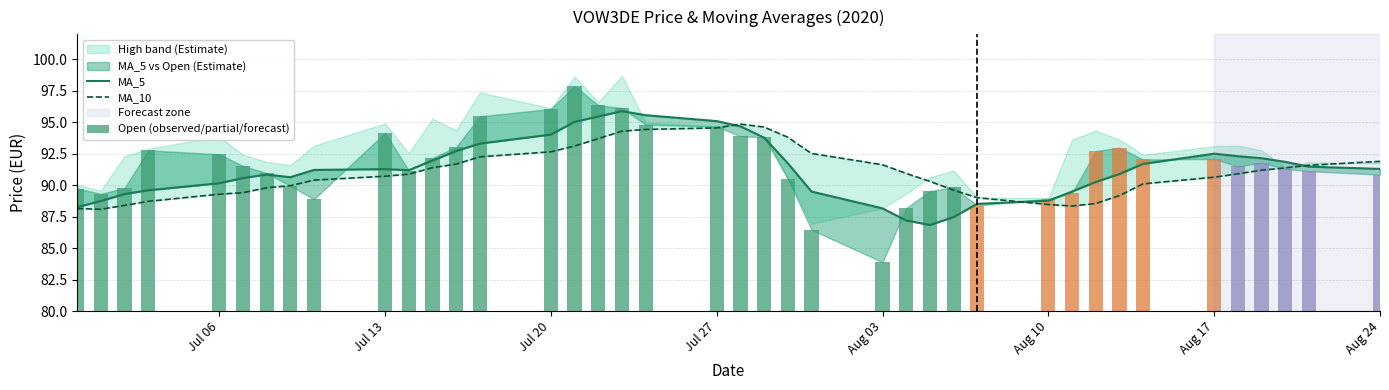

Which series has the widest spread of values?

Open (observed/partial/forecast)